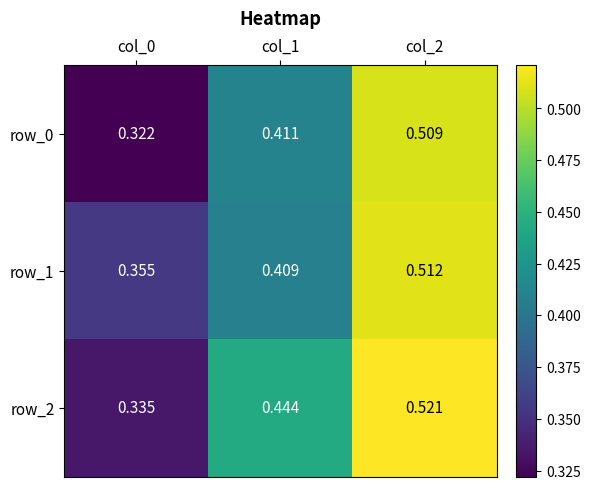

Which series has the largest range (max minus min)?

row_0